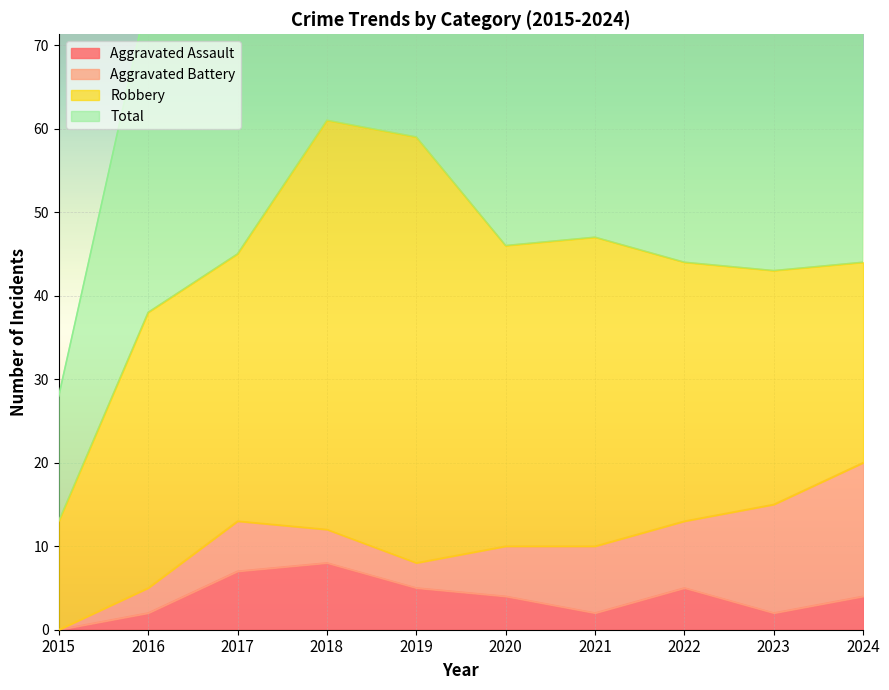

What is the average value of the Aggravated Assault series?

4